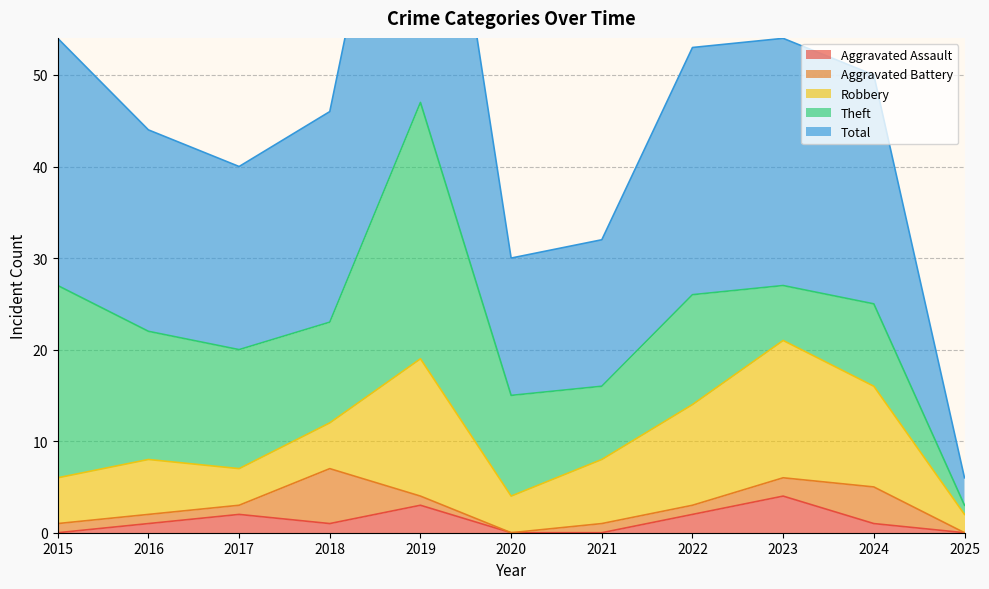

Where is the first local minimum for Total?

2017